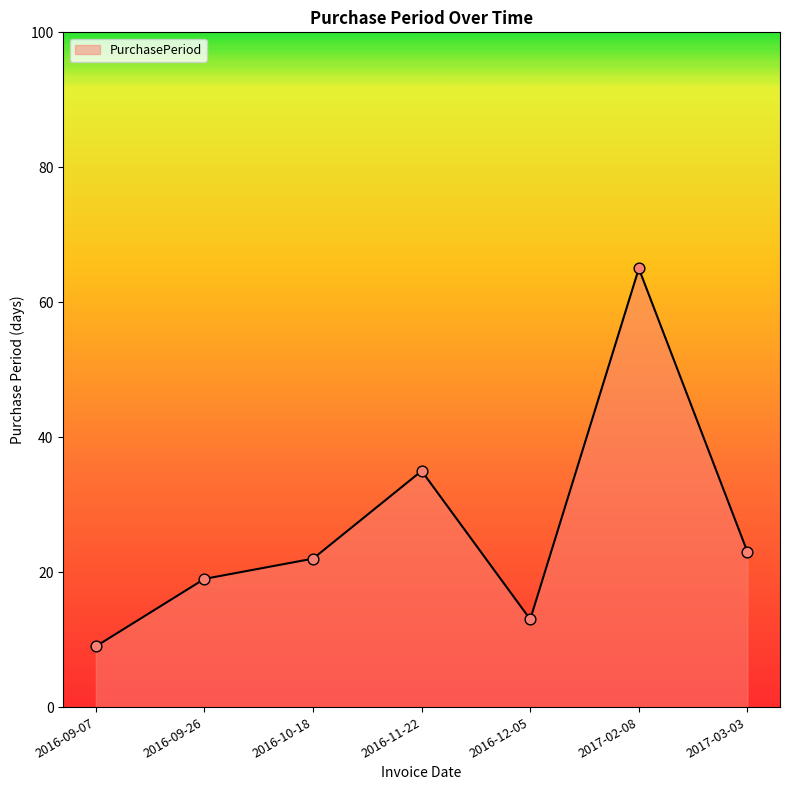

Between 2017-02-08 and 2016-10-18, which is larger?

2017-02-08